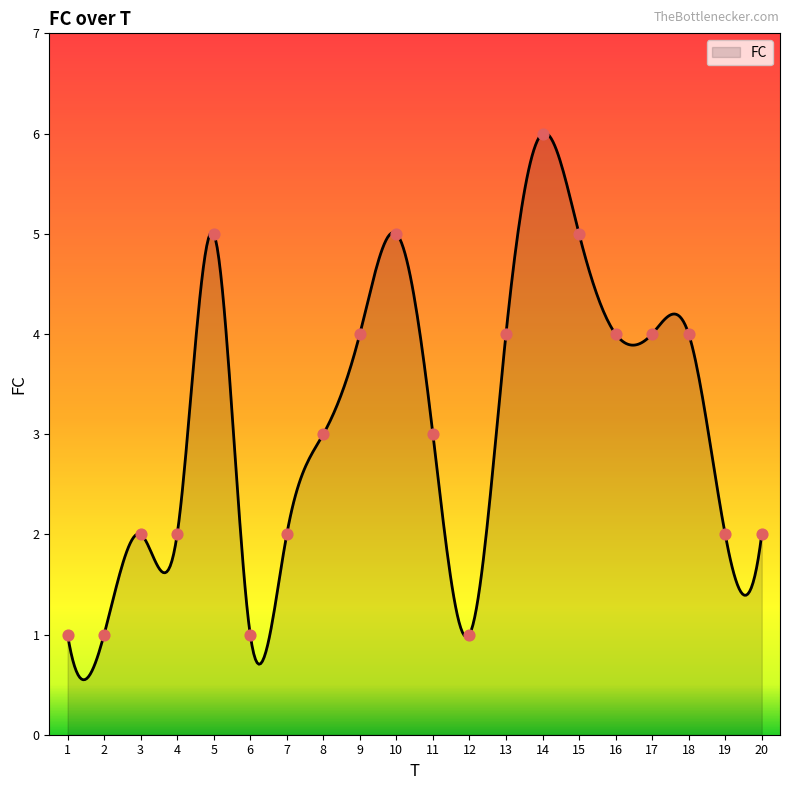

What is the difference between the maximum and minimum values?

5.5